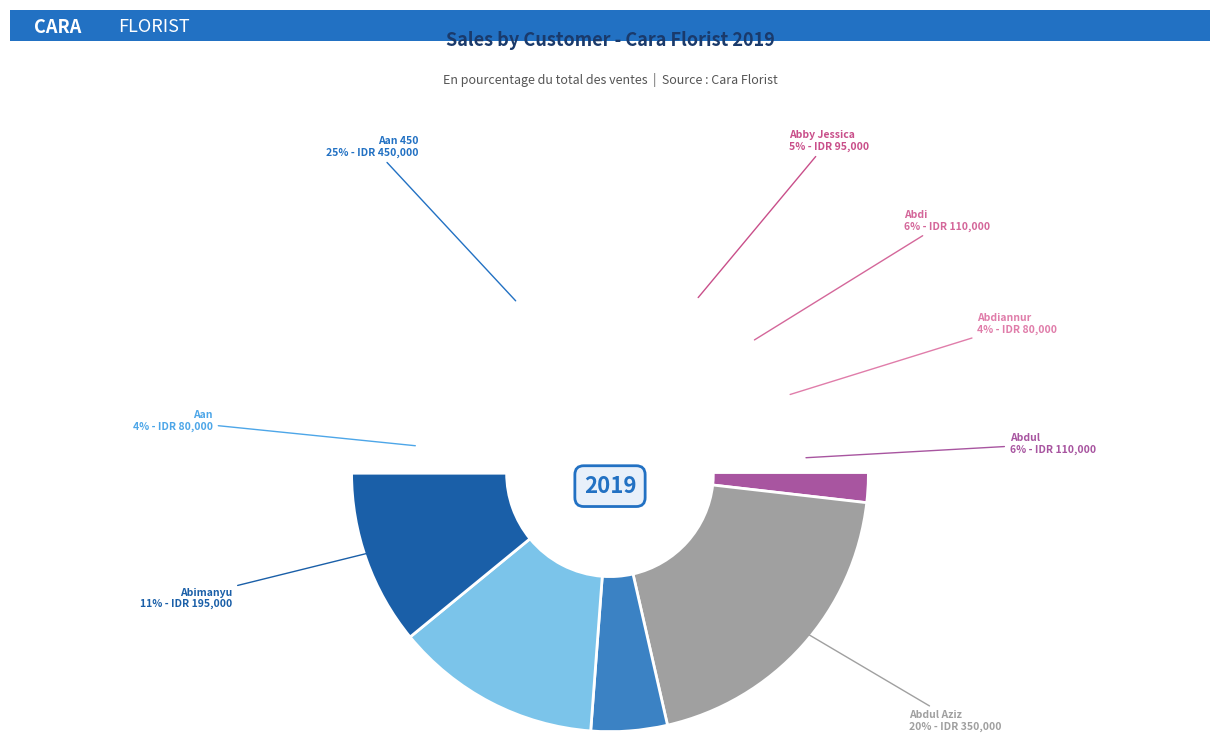

The Abdiannur slice represents 19% of the pie. True or false?

False